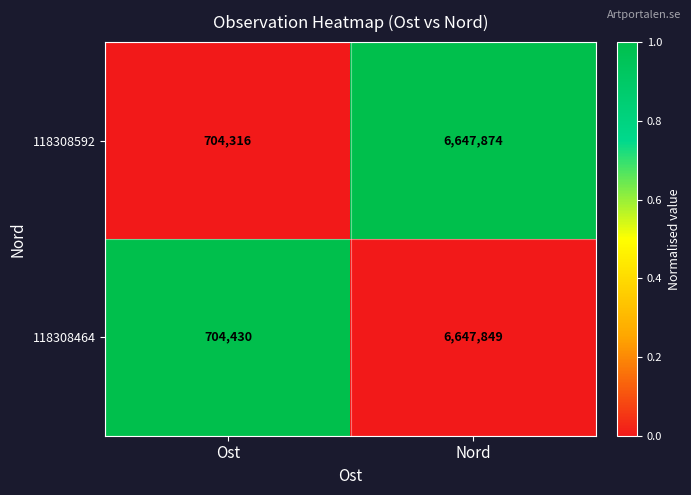

Rank the series by their maximum value, from highest to lowest.

118308592, 118308464